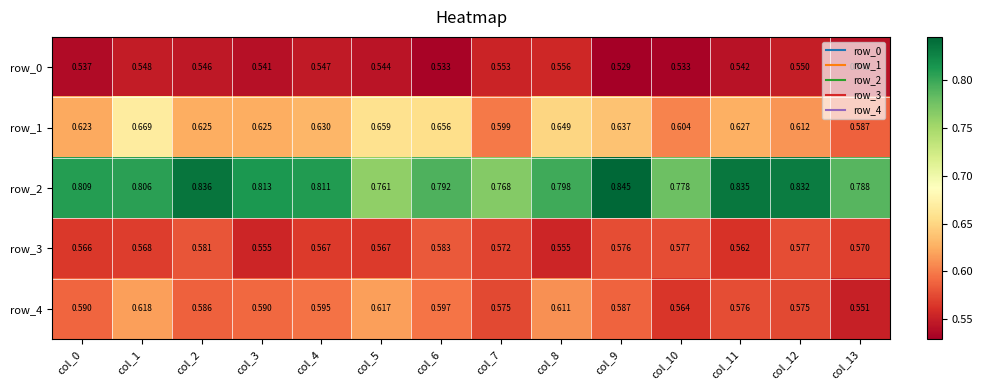

Rank the series by their maximum value, from lowest to highest.

row_0, row_3, row_4, row_1, row_2